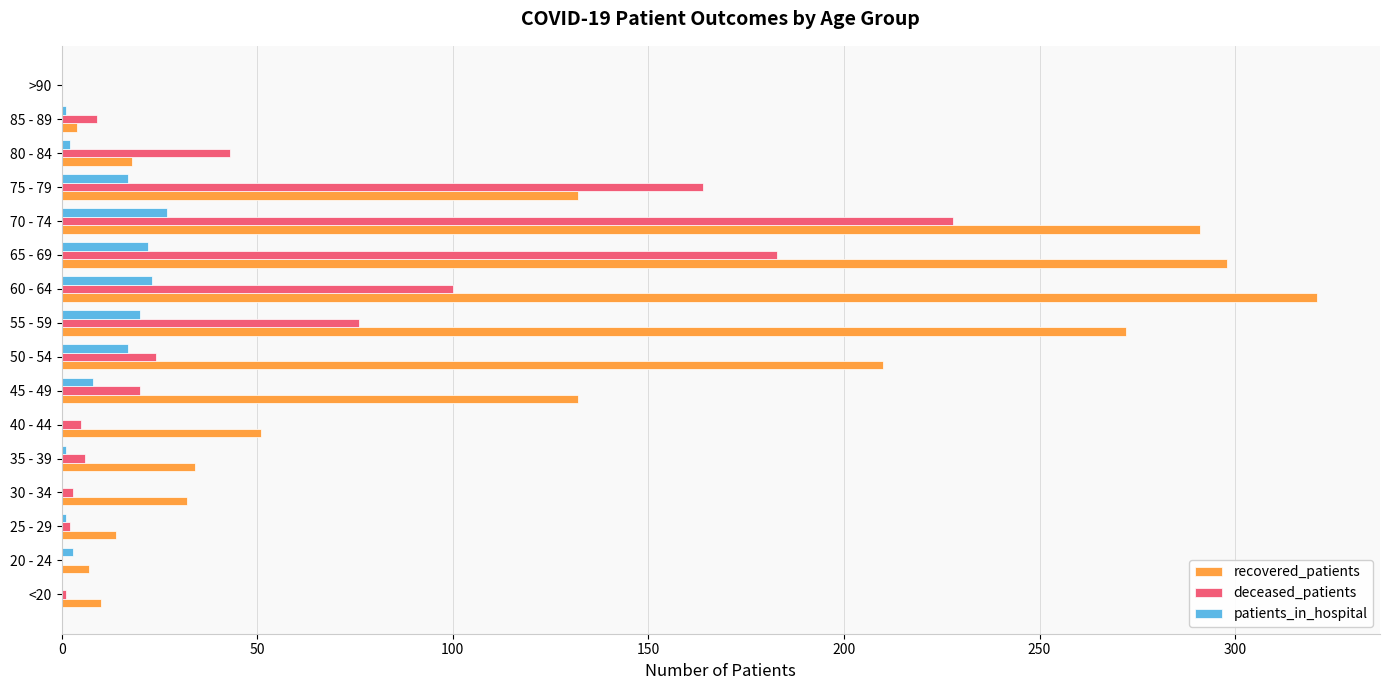

What is the average value of the patients_in_hospital series?

9